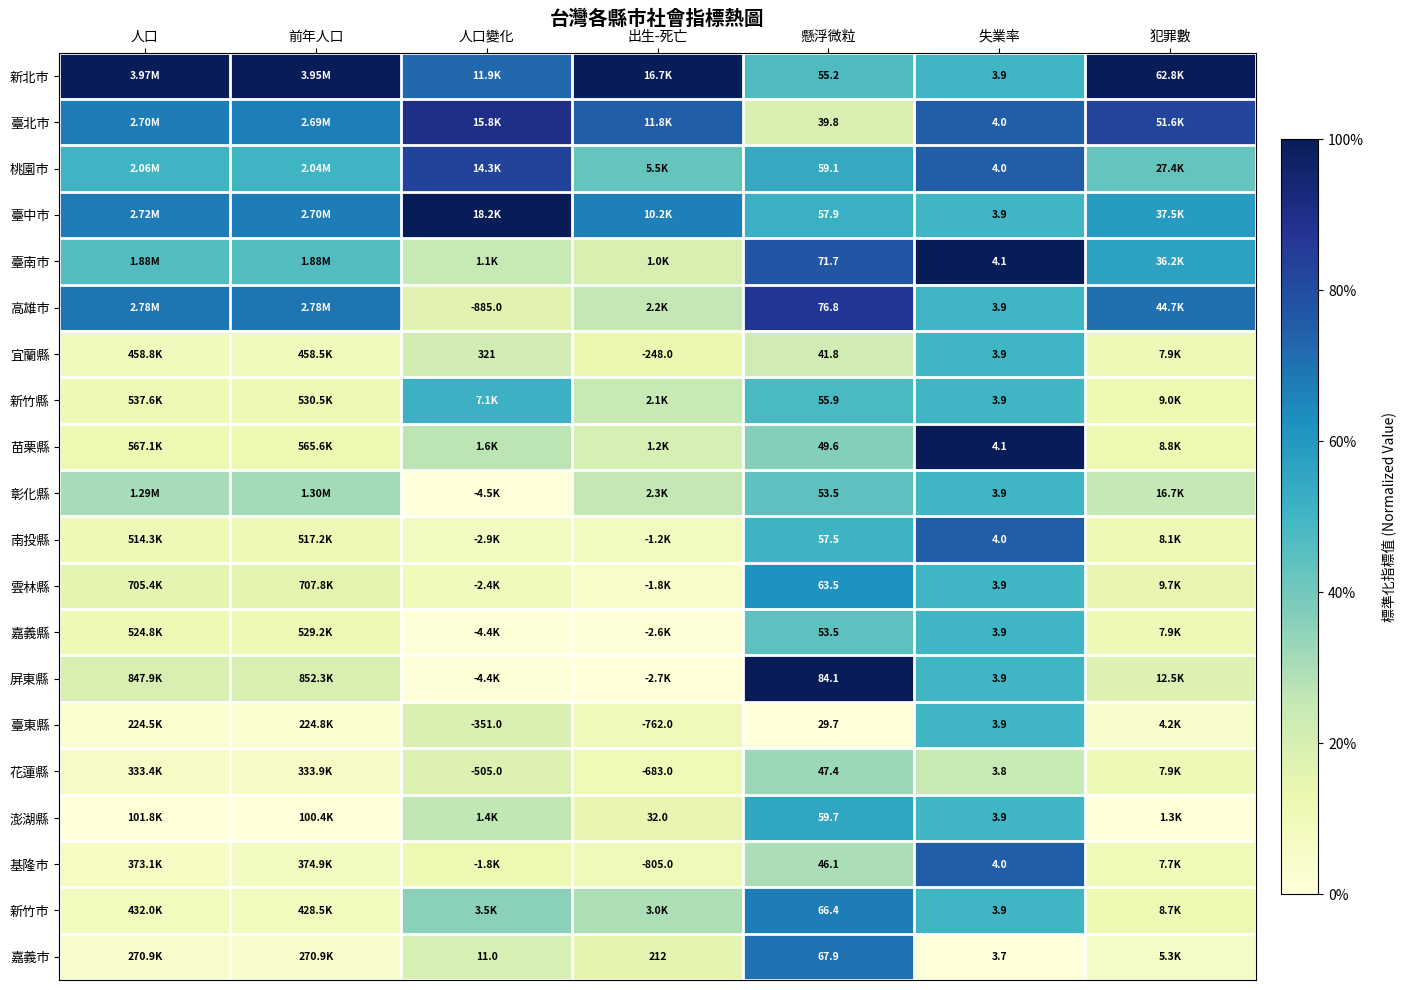

Which has a higher value, 前年人口 or 人口?

前年人口